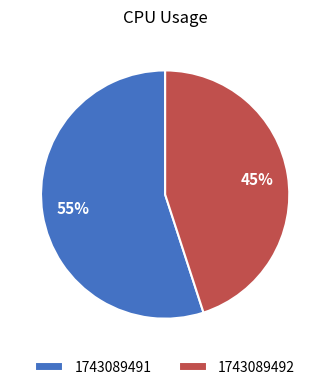

How many segments does this pie chart have?

2